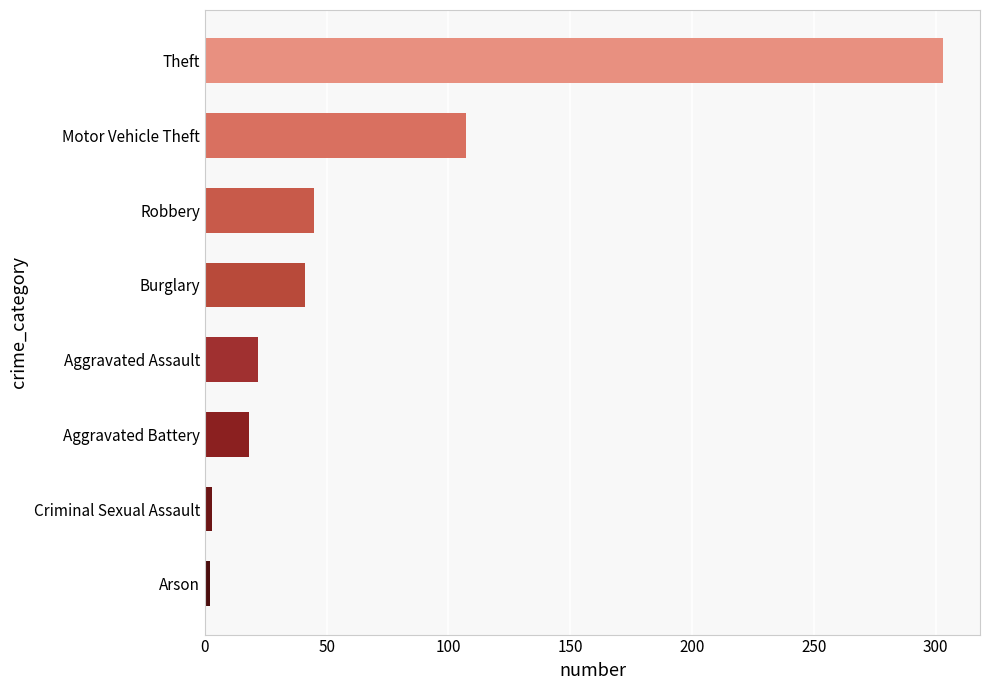

What is the maximum value for 2023?

303